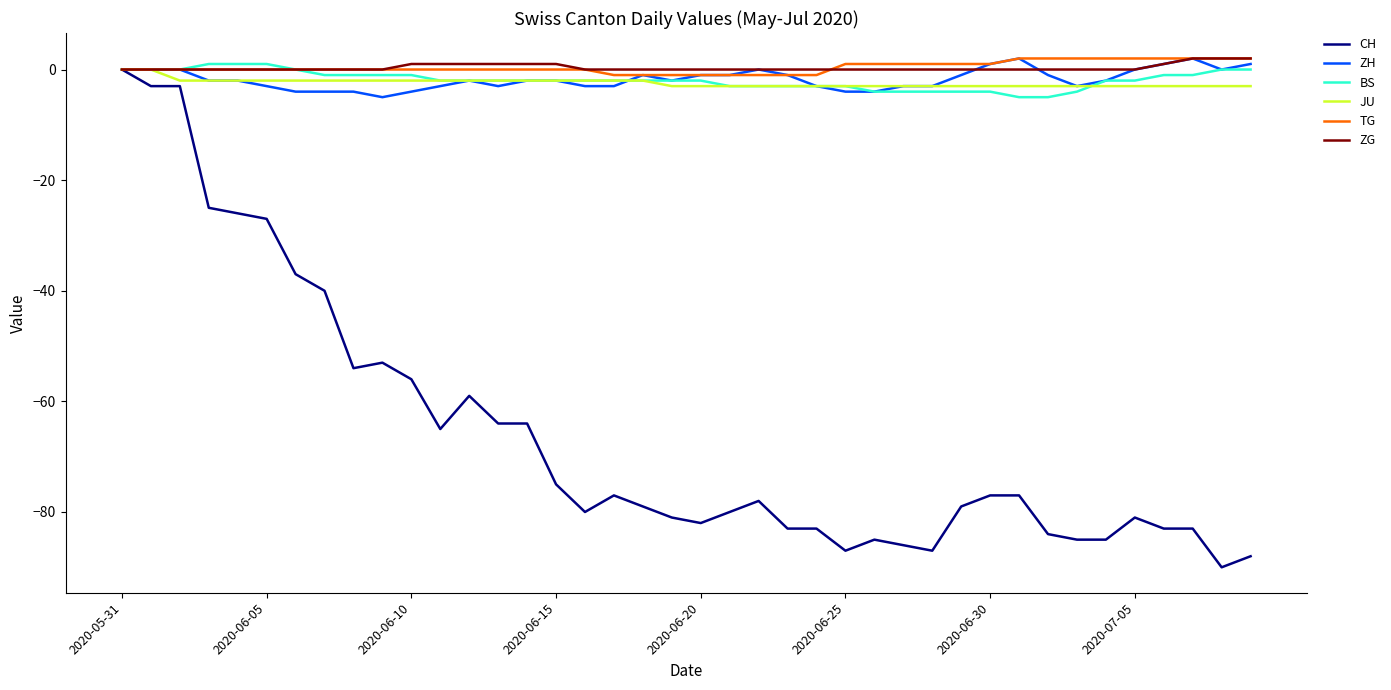

Which series has the largest range (max minus min)?

CH